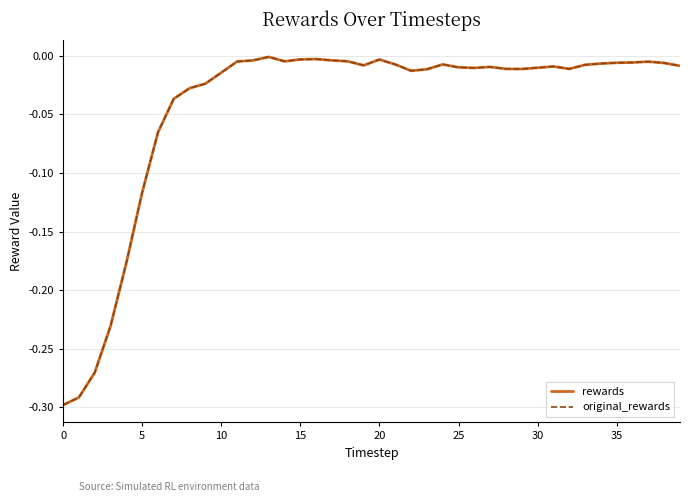

Which category has the highest value in the original_rewards series?

13